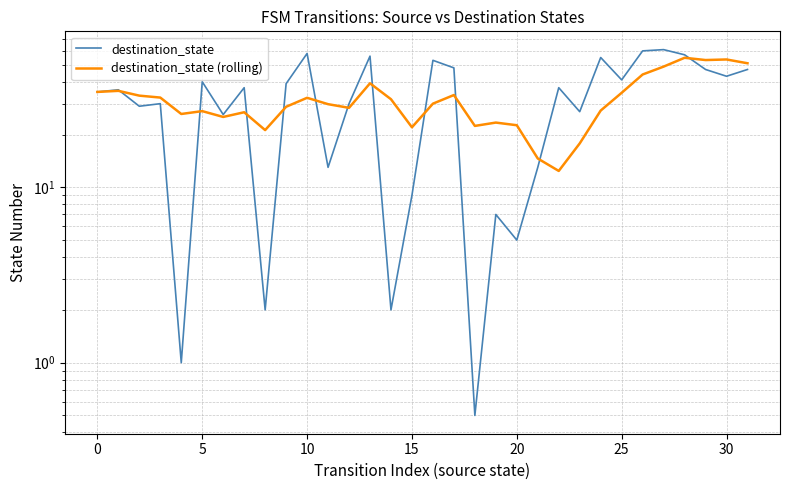

What is the total value across all series at 5?

62.3